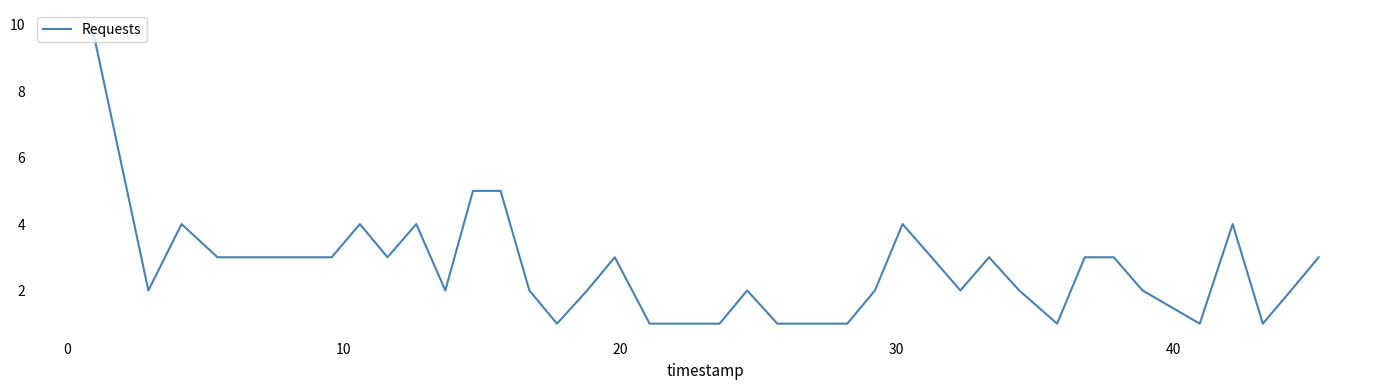

What is the maximum value shown in the chart?

10